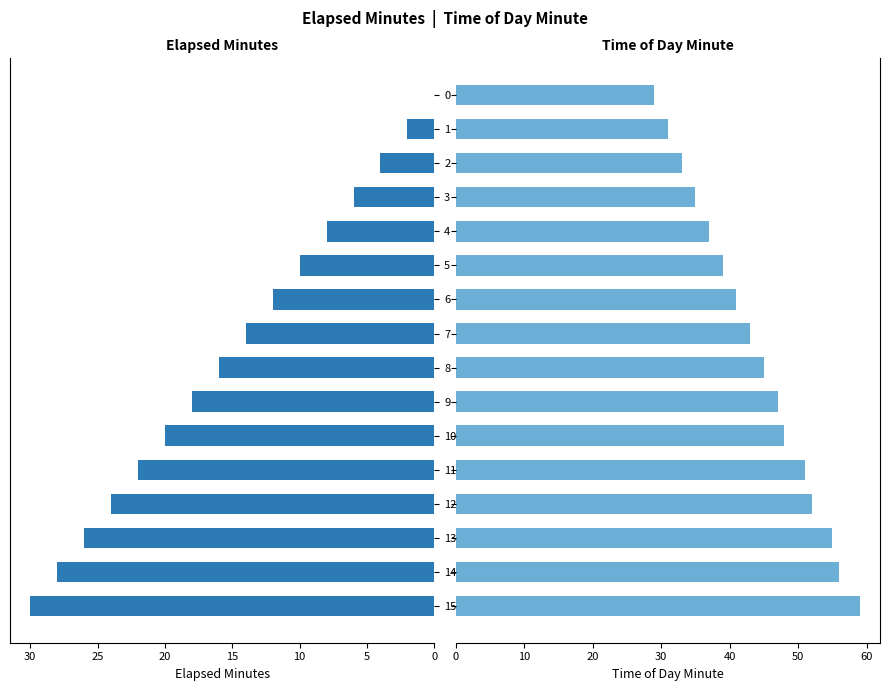

The value of elapsed_minutes at 11 is 7. True or false?

False